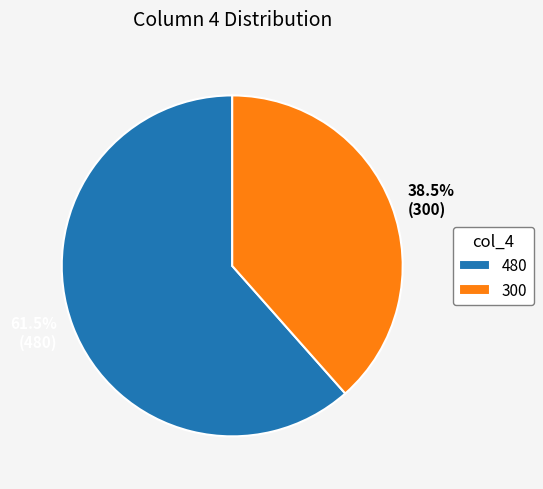

Which category has the smallest portion of the pie?

300